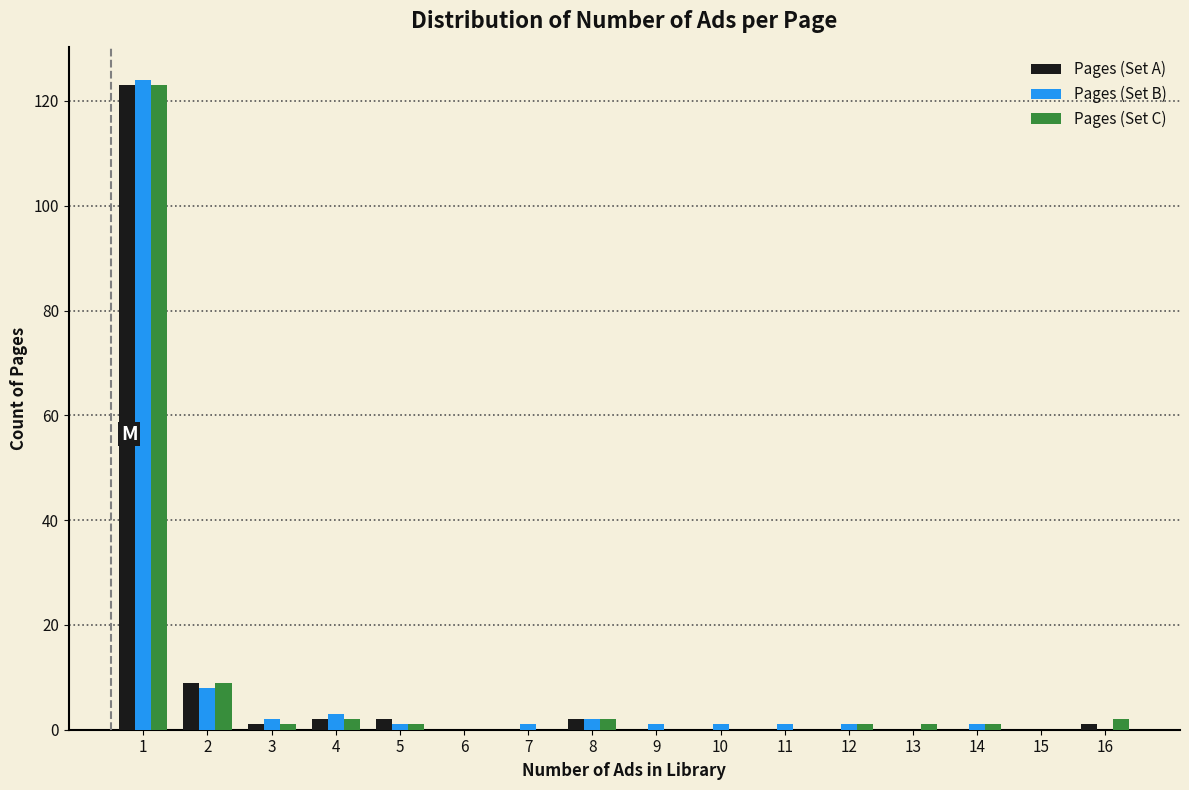

What is the sum of all Pages (Set C) values?

143